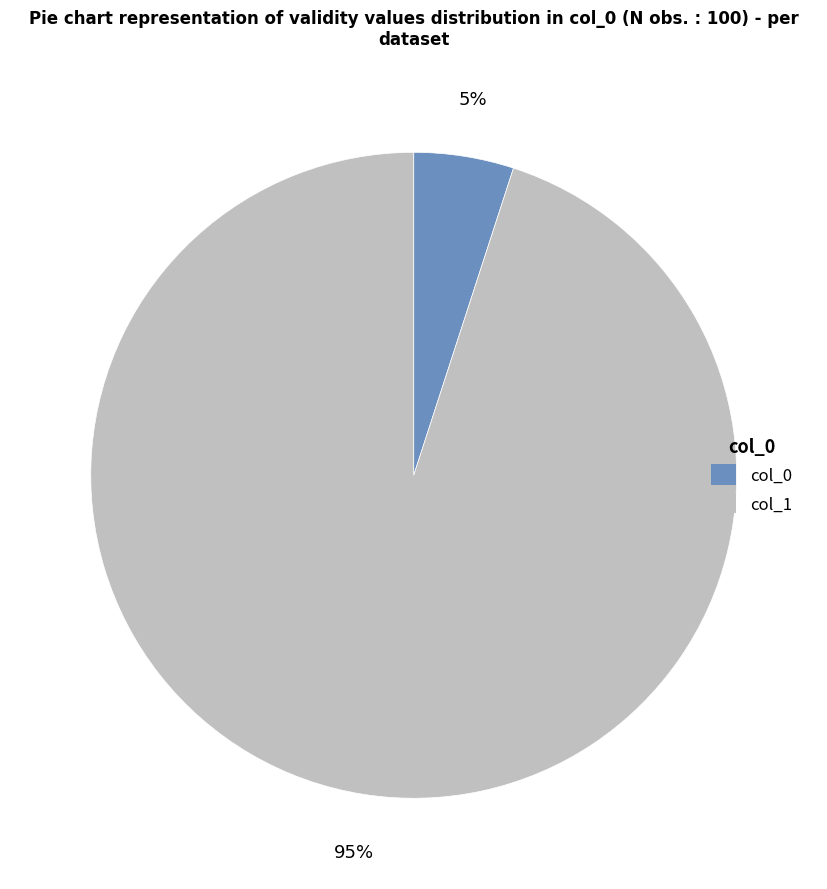

Rank the categories by value from lowest to highest.

col_0, col_1